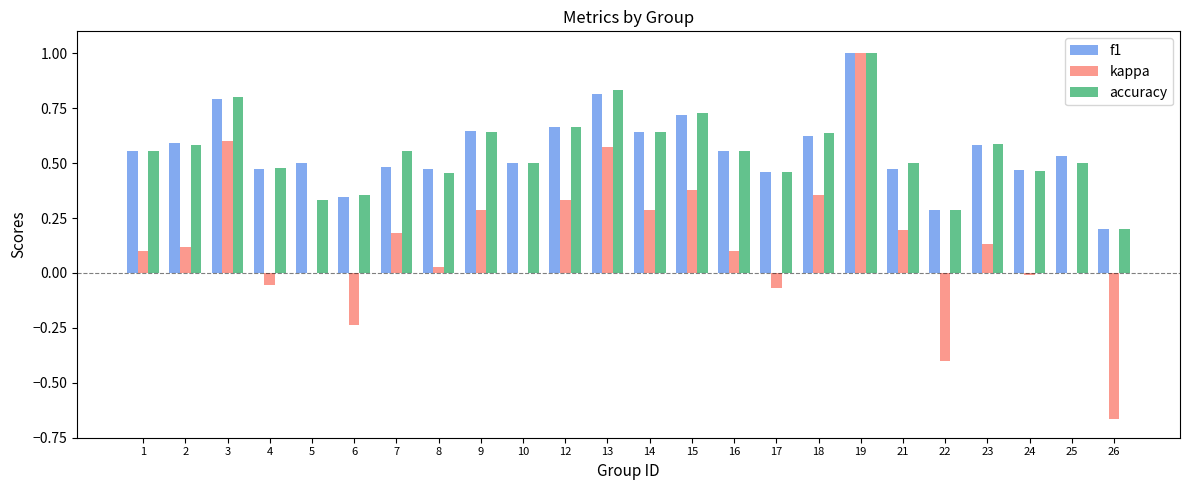

Which category has the highest value in the f1 series?

19